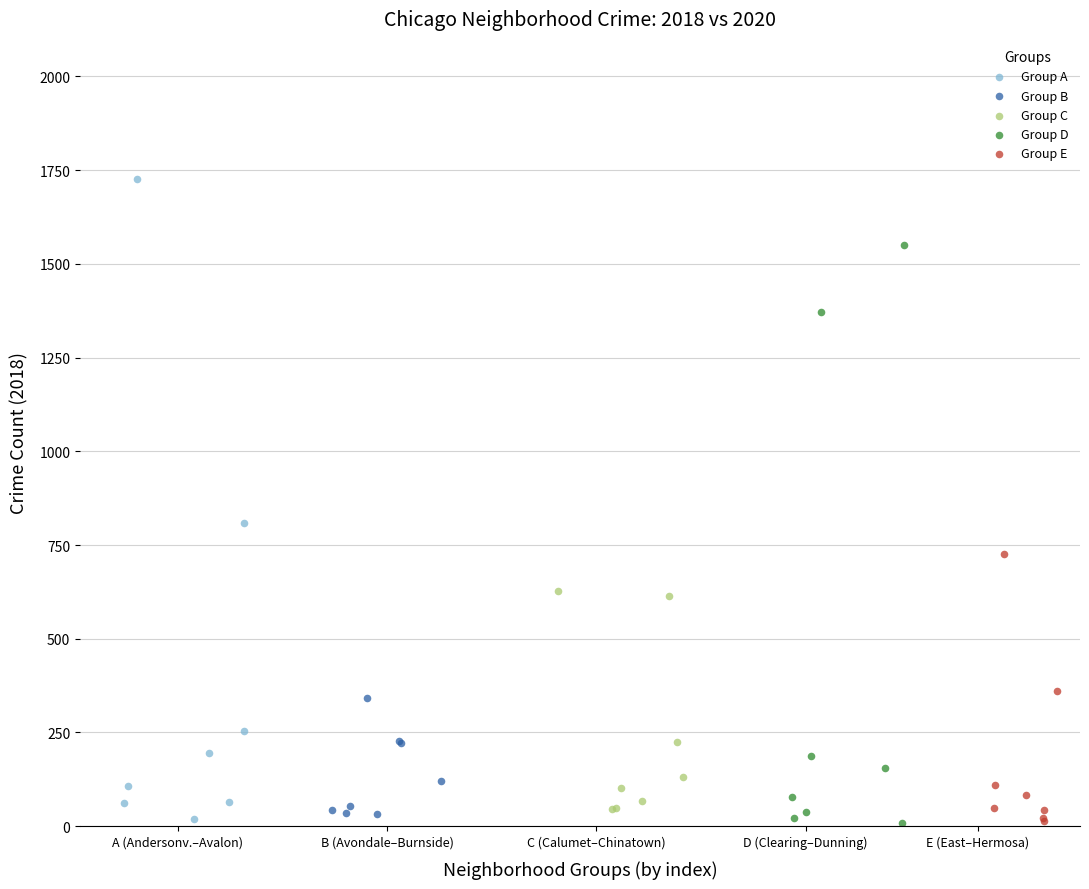

Which series reaches the maximum Y coordinate?

Group A